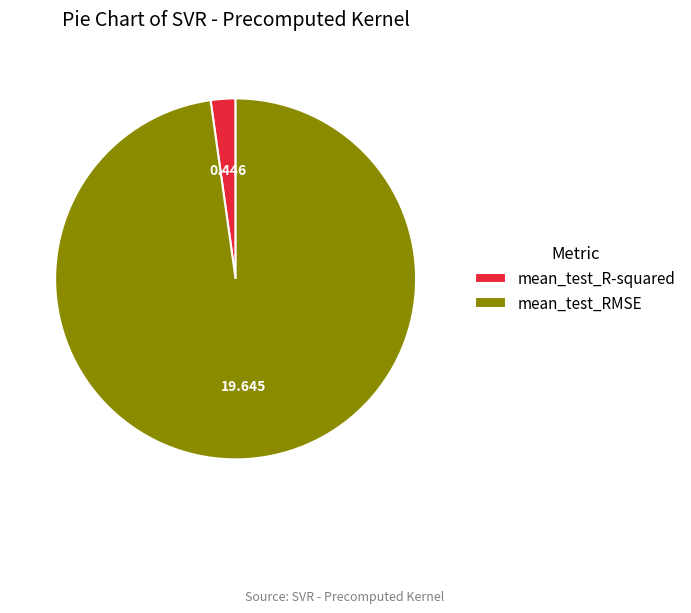

Which category accounts for the majority?

mean_test_RMSE